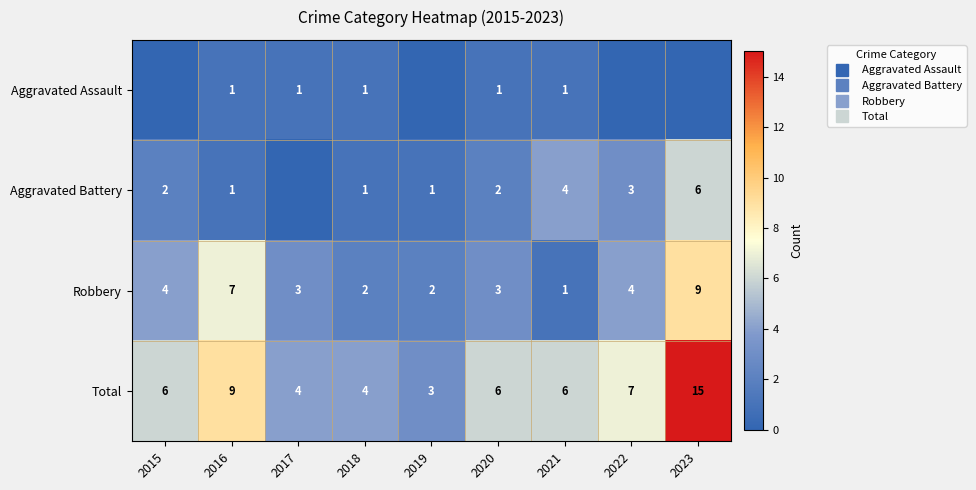

What is the sum of all Aggravated Battery values?

20